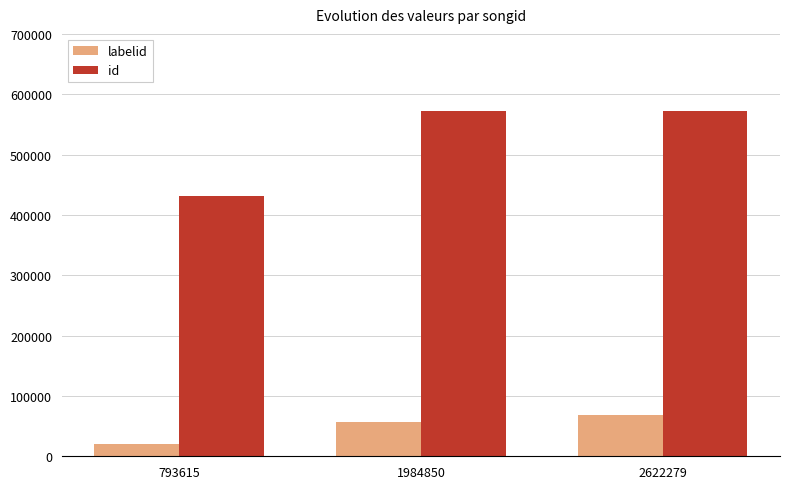

Is it true that id equals 995189 at 2622279?

False